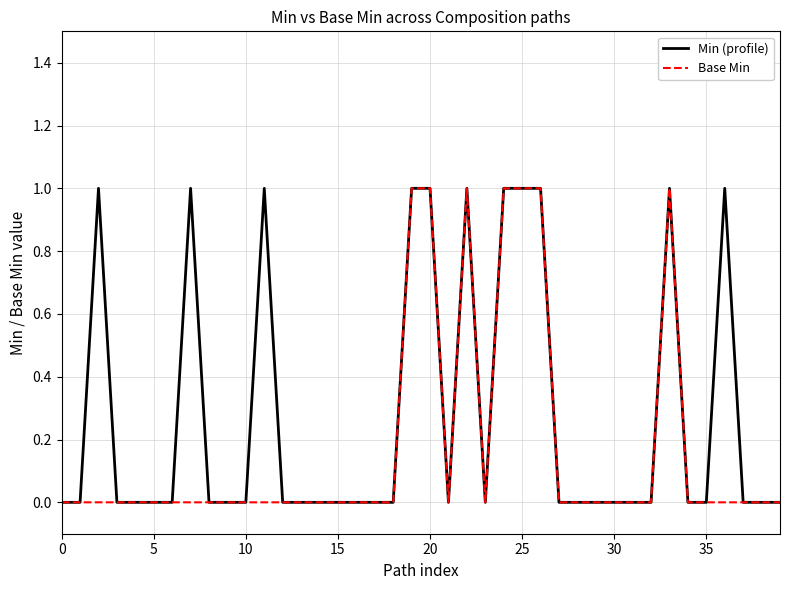

List the series in order of their overall mean, lowest first.

Base Min, Min (profile)